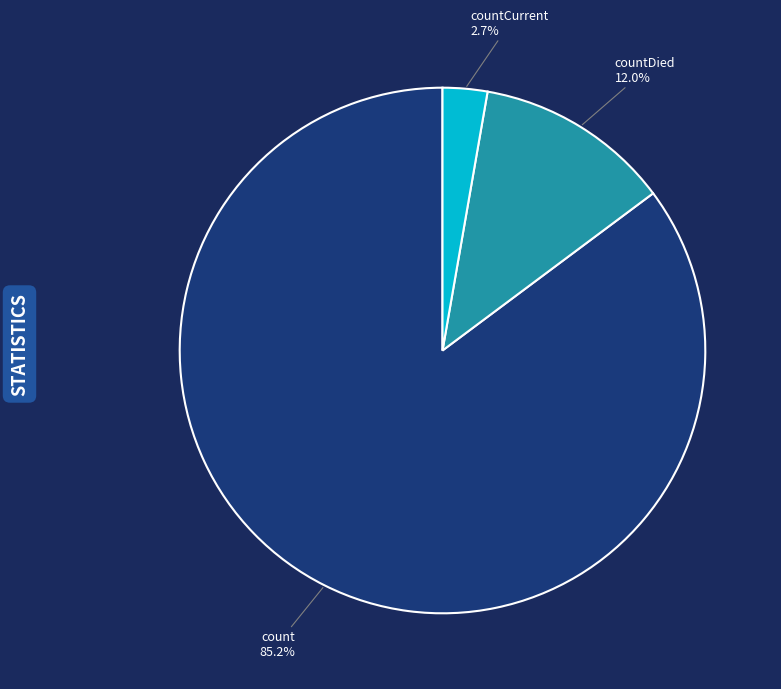

How many slices are in this pie chart?

3